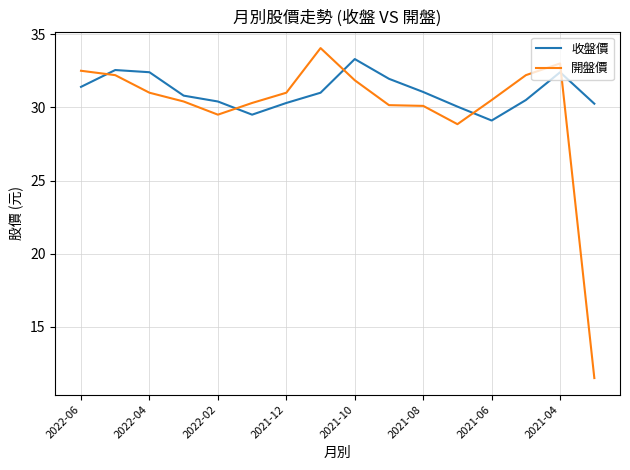

Rank the series by their average value, from lowest to highest.

開盤價, 收盤價